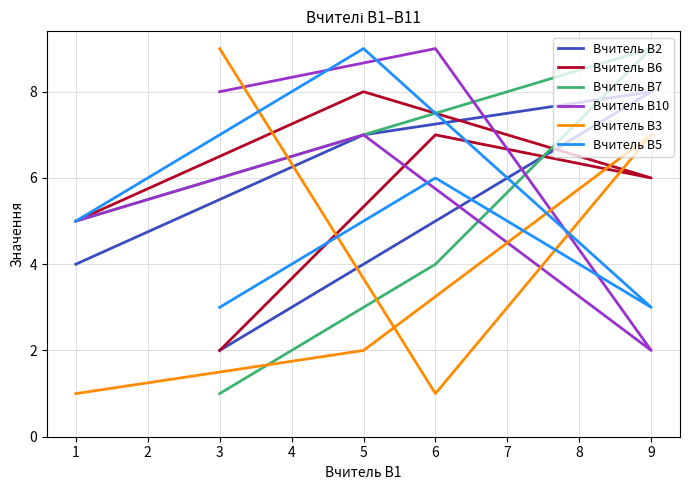

Reading left to right, what are all the values shown in this chart?

Вчитель В2: 4	7	8	5	2
Вчитель В6: 5	8	6	7	2
Вчитель В7: 5	7	9	4	1
Вчитель В10: 5	7	2	9	8
Вчитель В3: 1	2	7	1	9
Вчитель В5: 5	9	3	6	3